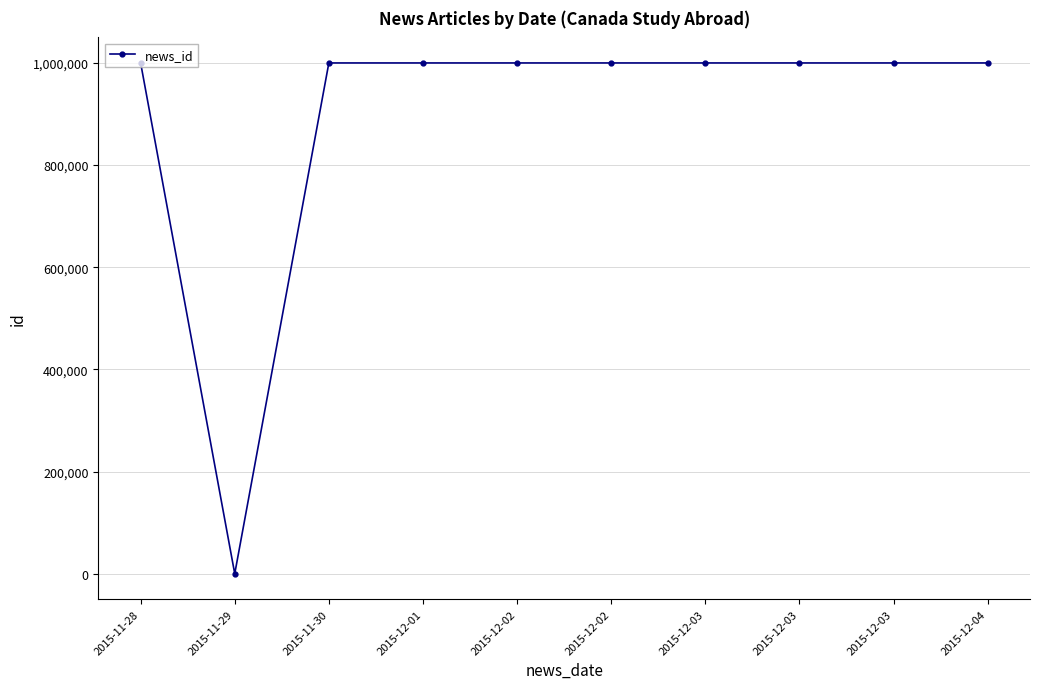

What is the value of the 6th point from the left?

1000001